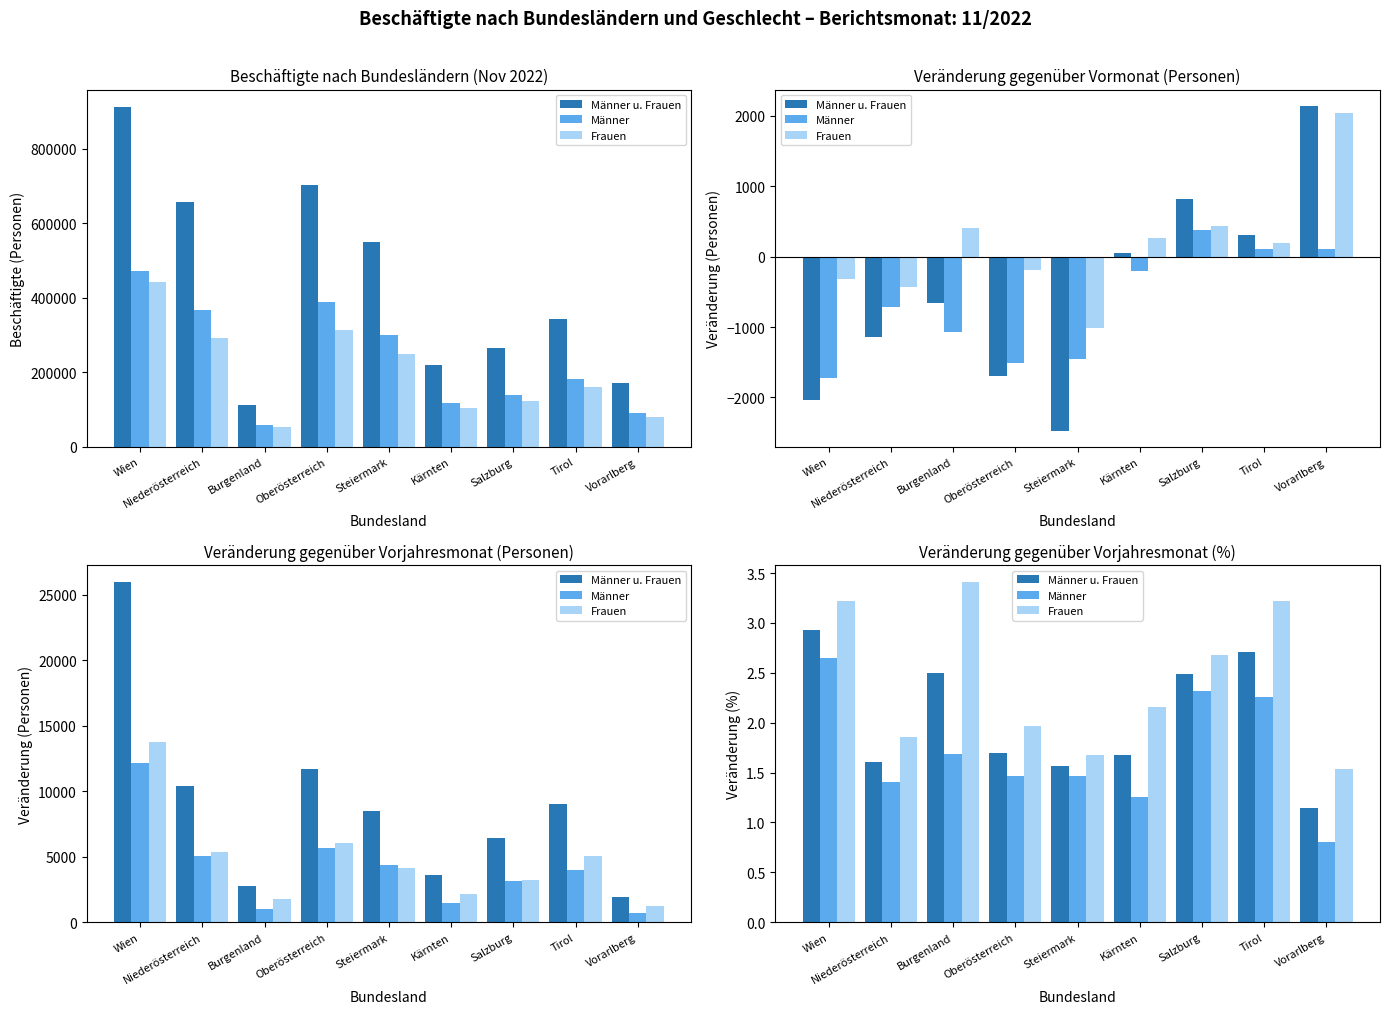

The value of Frauen at Salzburg is 1.4. True or false?

False